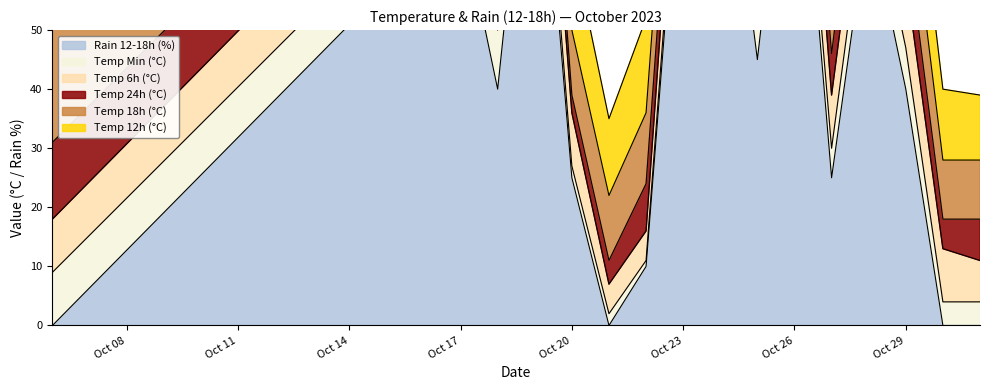

Does the chart have visible grid lines?

No